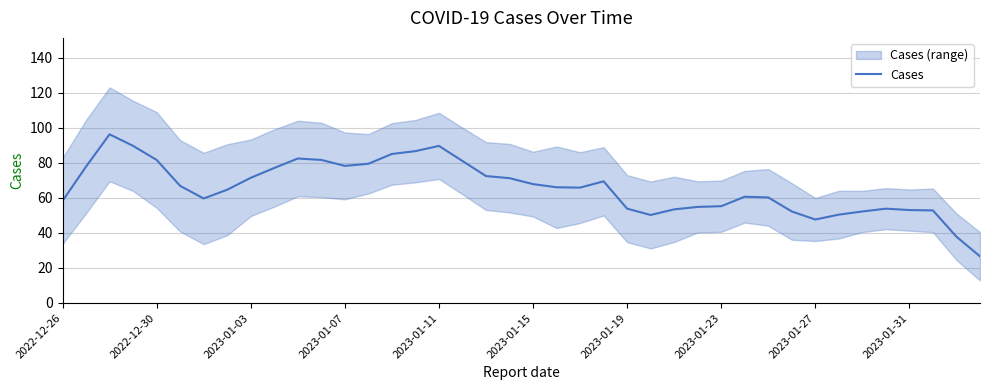

What is the maximum value for Cases?

96.2